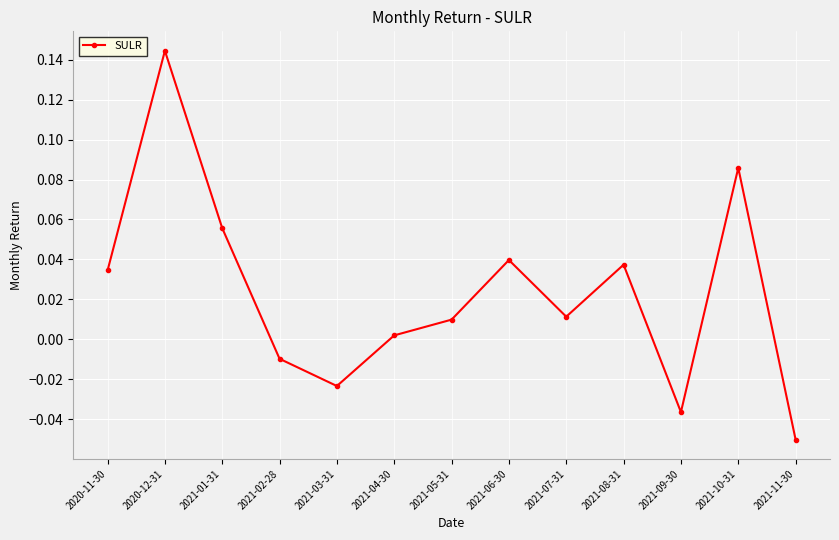

Is it true that the value at 2021-03-31 is -0.0?

True